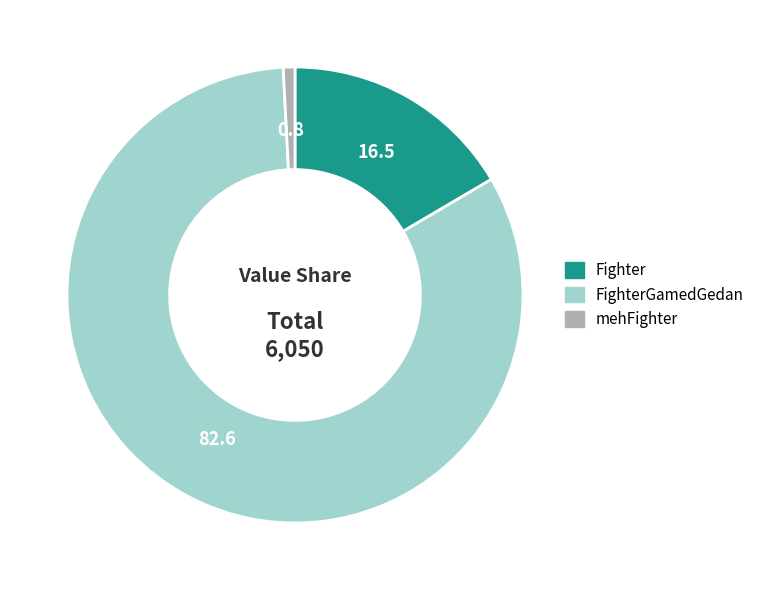

Is there a majority slice in this chart?

Yes